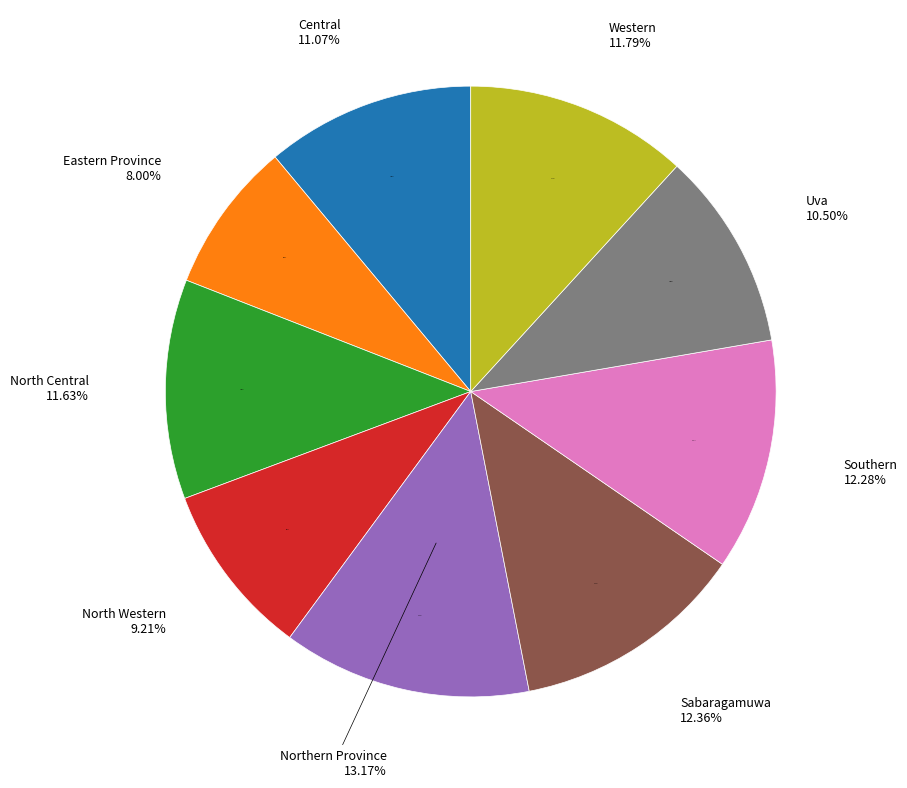

The Western slice represents 4% of the pie. True or false?

False